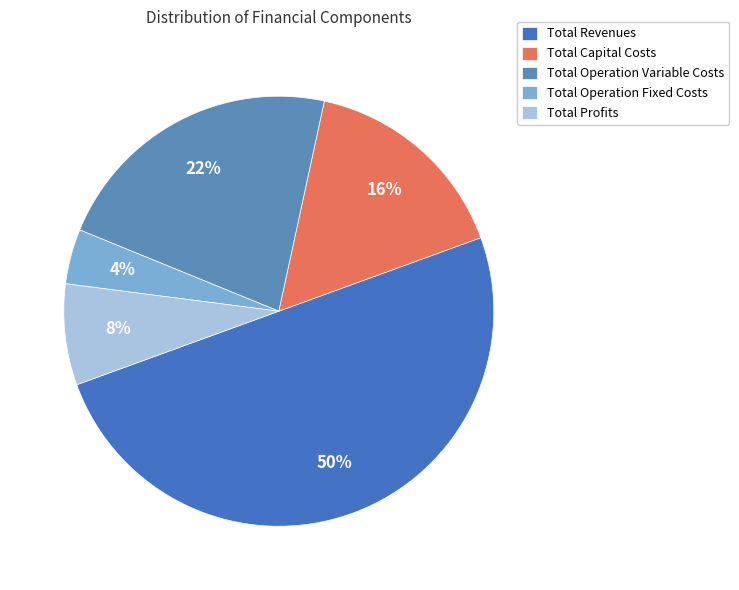

How many slices are in this pie chart?

5